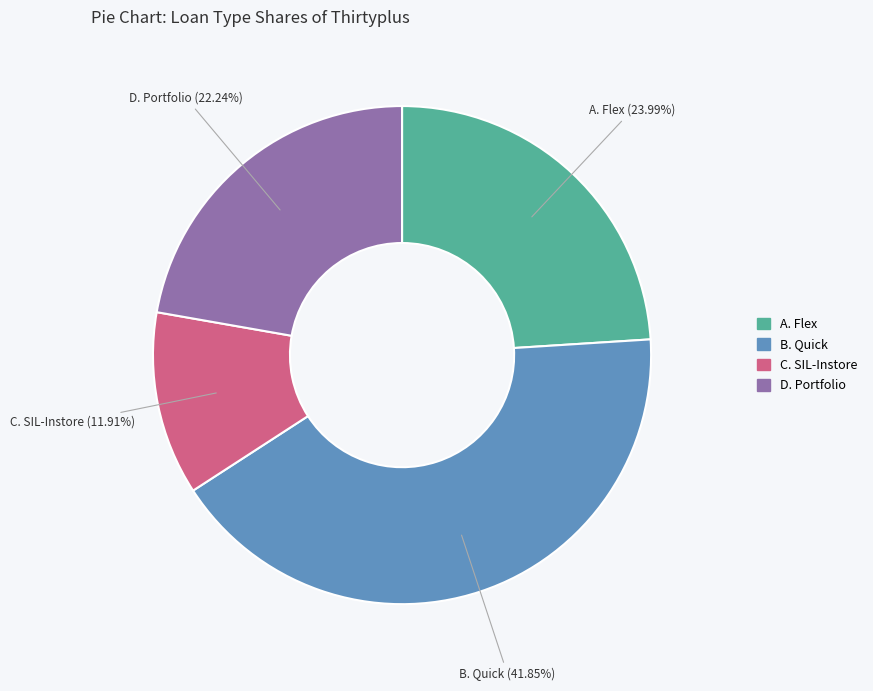

True or false: D. Portfolio accounts for 22% of the total.

True